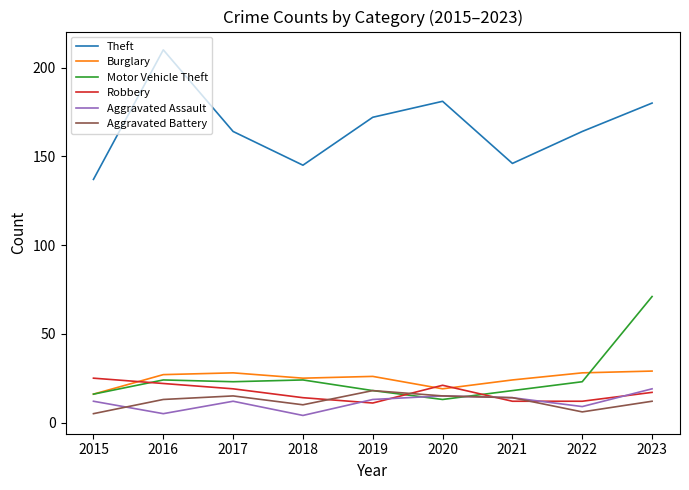

Which series changed the most between 2017 and 2021?

Theft